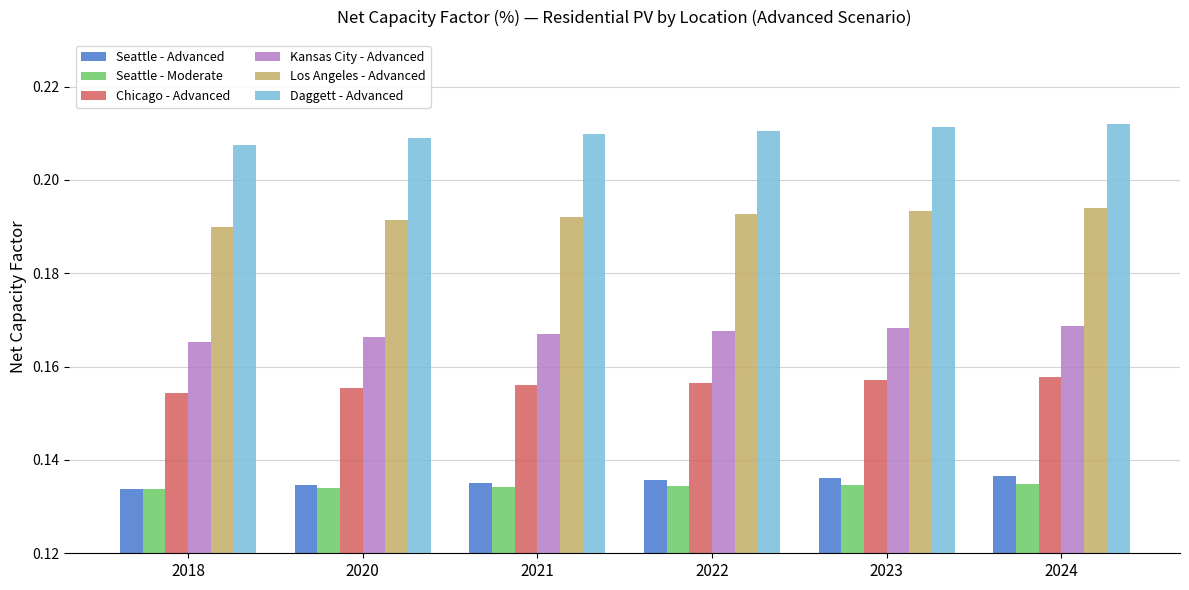

Is it true that Daggett - Advanced equals 0.3 at 2020?

False